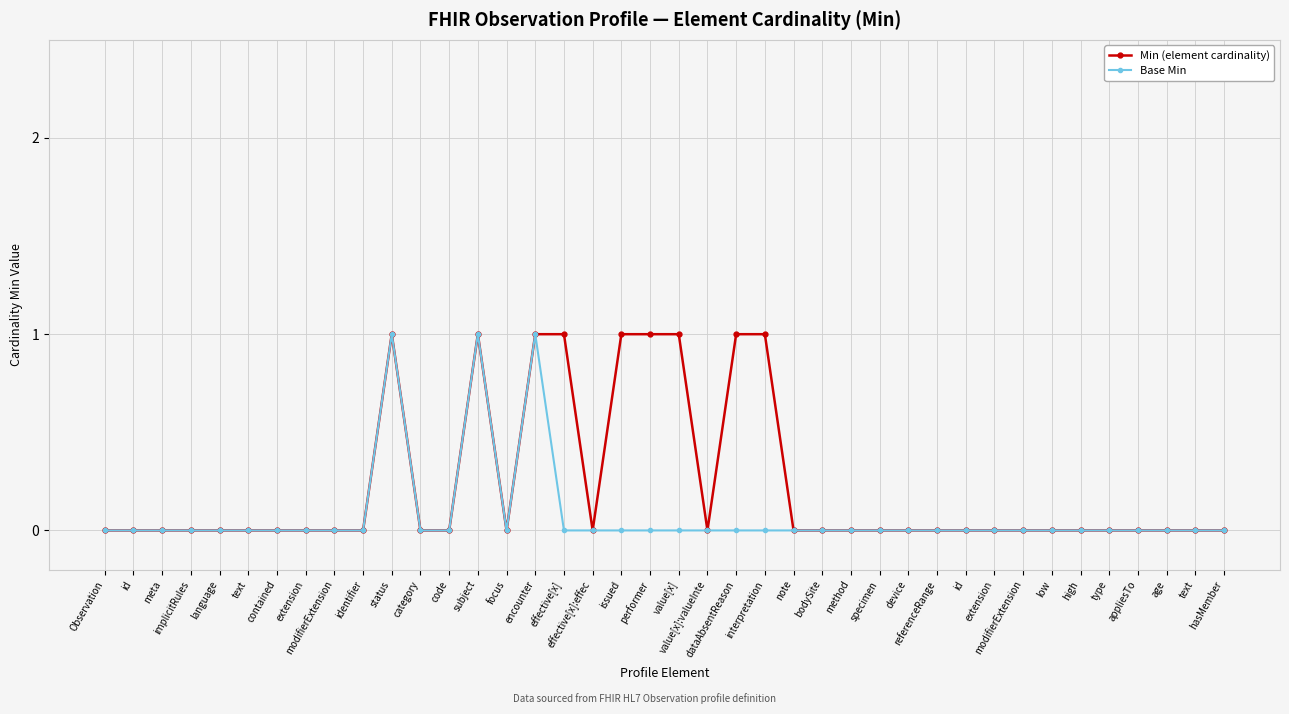

What is the difference between the maximum and second lowest values in the Min (element cardinality) series?

1